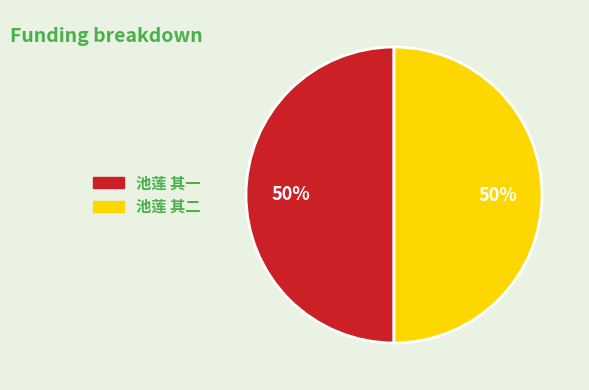

The 池莲 其一 slice represents 50% of the pie. True or false?

True